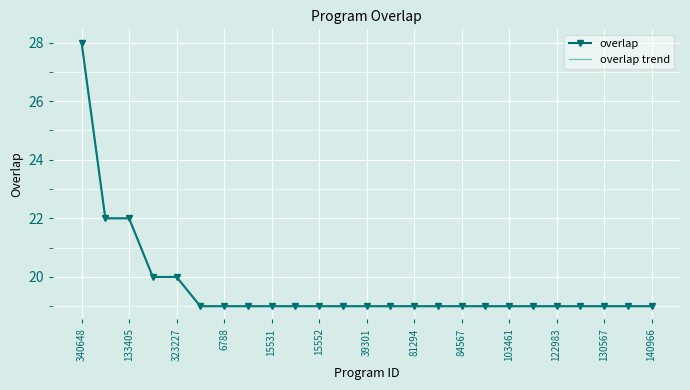

True or false: overlap trend and overlap intersect in this chart.

False